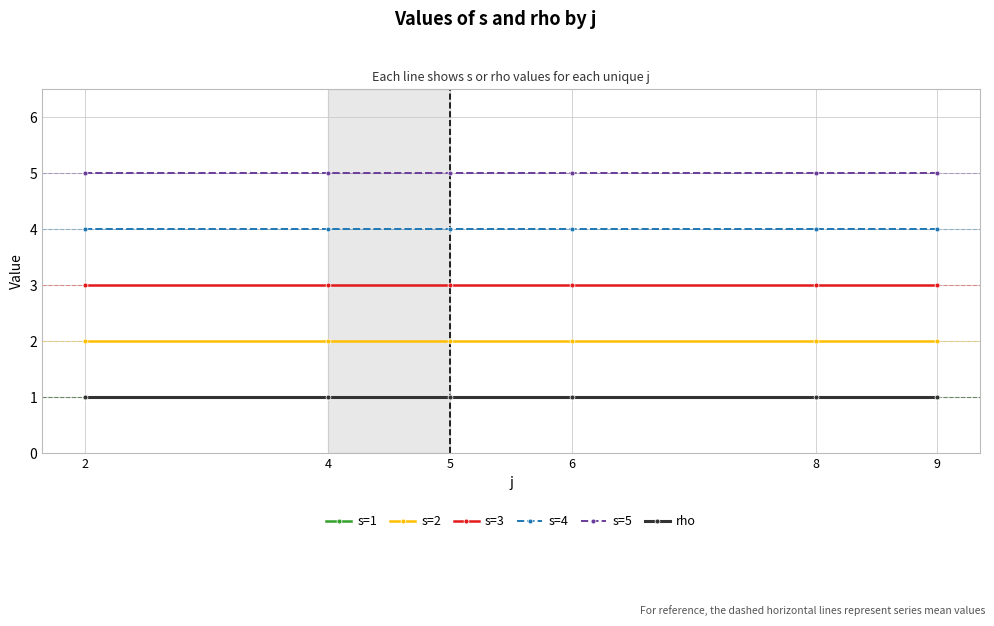

At how many categories does at least one series exceed 2?

6